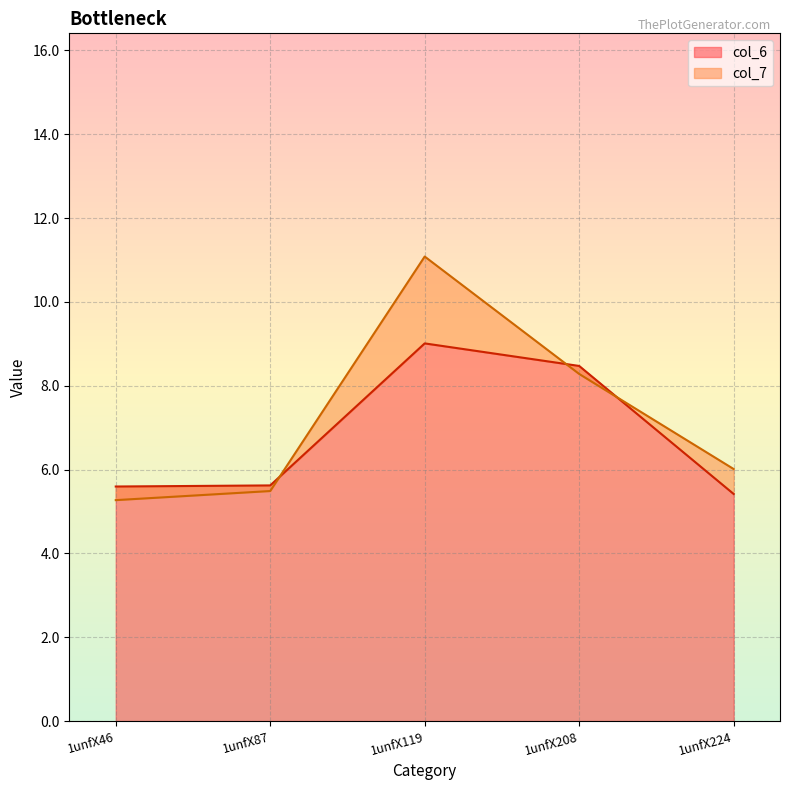

How many intersections are there between col_6 and col_7?

3